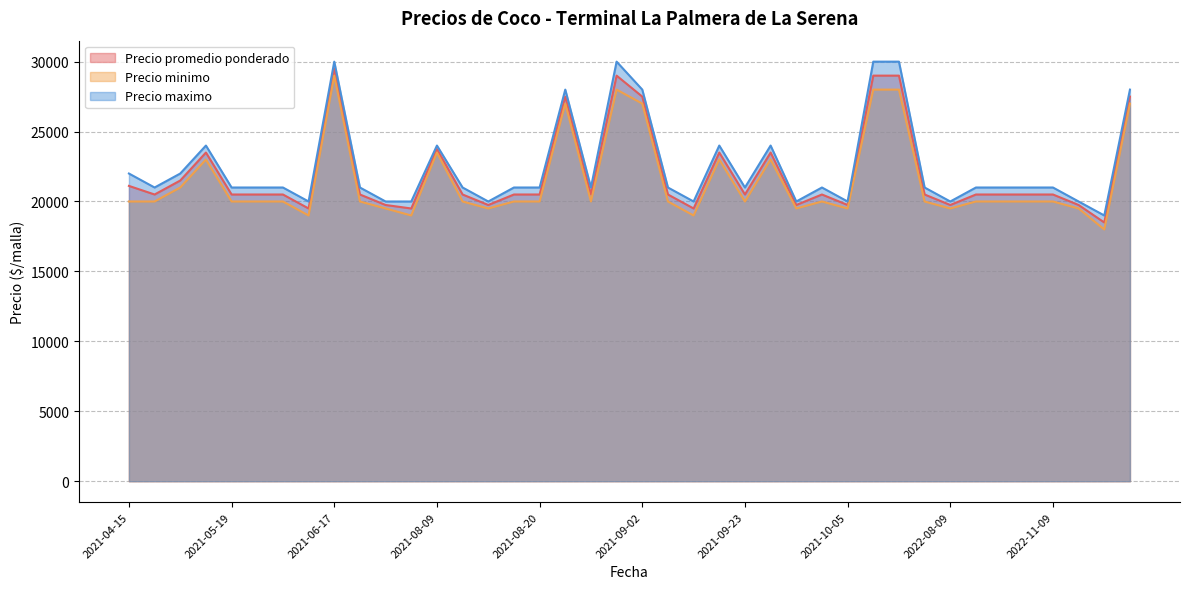

What is the total value across all series at 2022-09-06?

61500